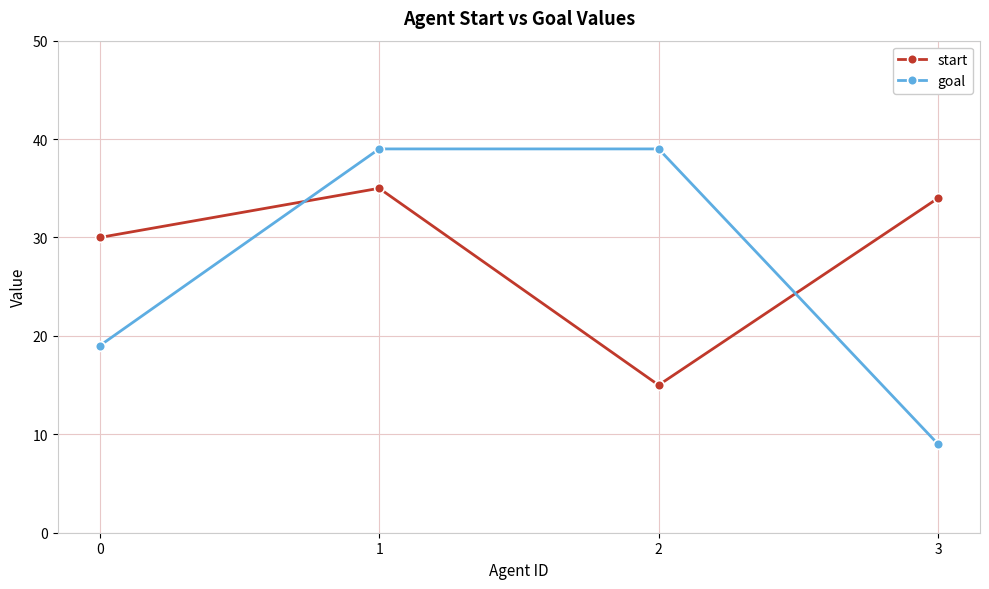

The value of start at 1 is 35. True or false?

True